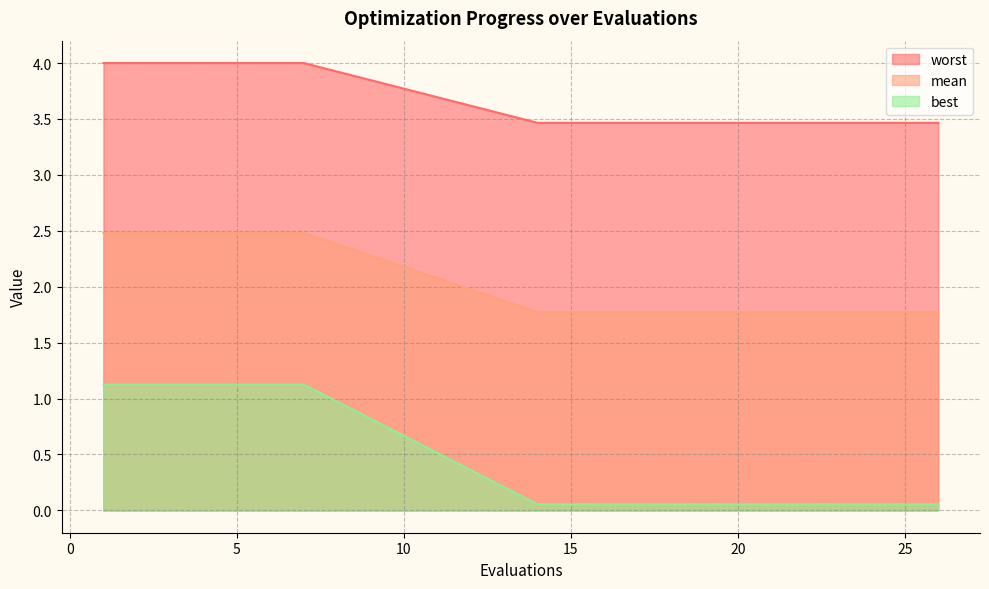

True or false: mean and best cross at least once.

False